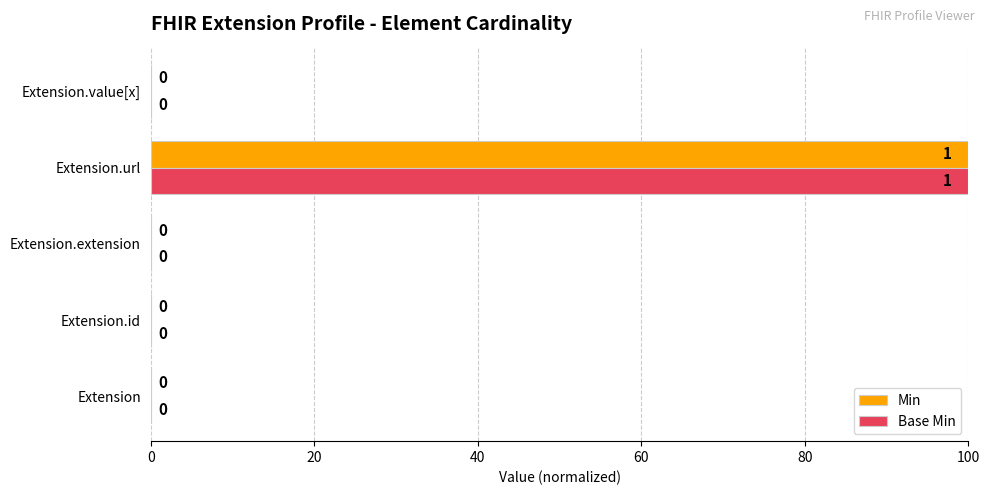

The Base Min series shows 0 at Extension.value[x]. True or false?

True